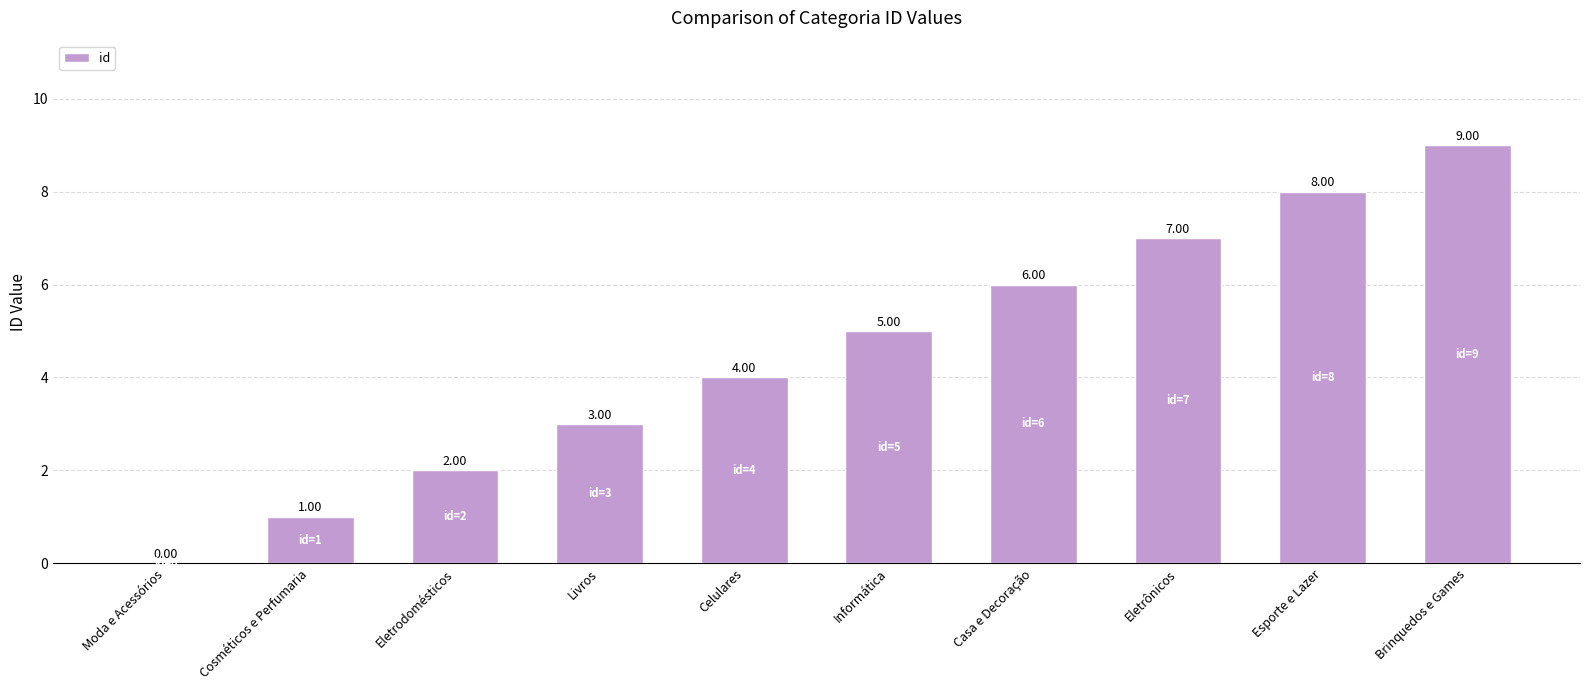

Which label corresponds to the largest value in the chart?

Brinquedos e Games